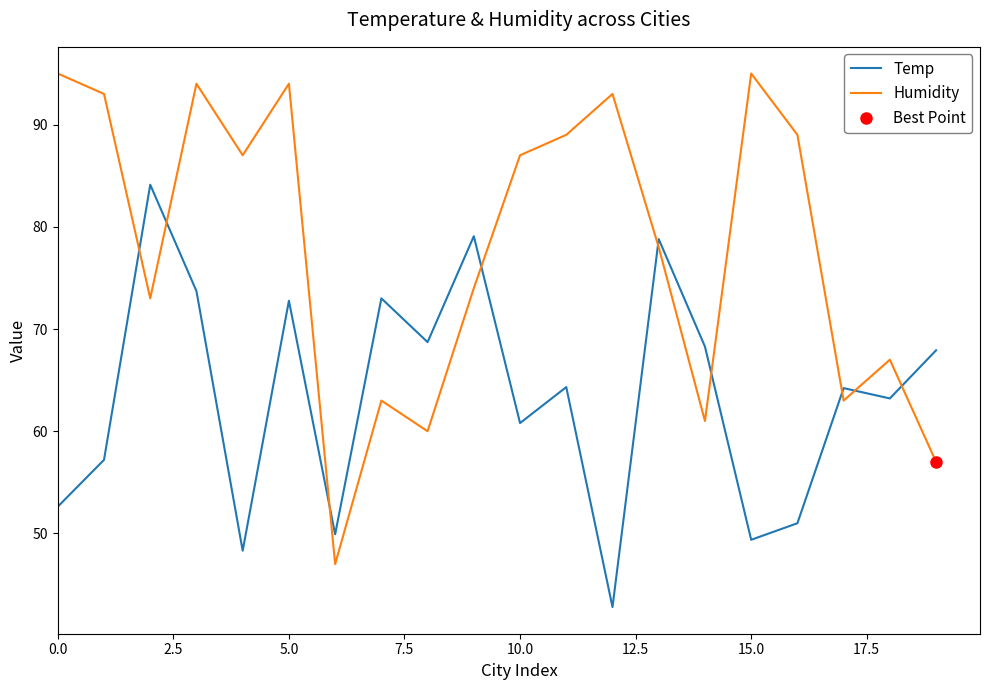

How many distinct data groups are displayed?

2